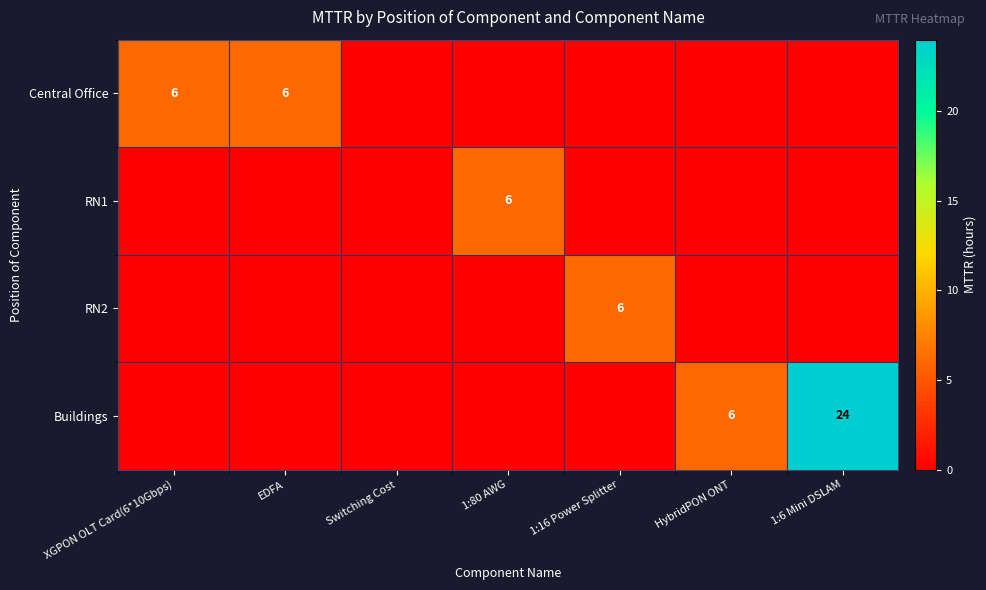

The value of Central Office at XGPON OLT Card(6*10Gbps) is 2. True or false?

False